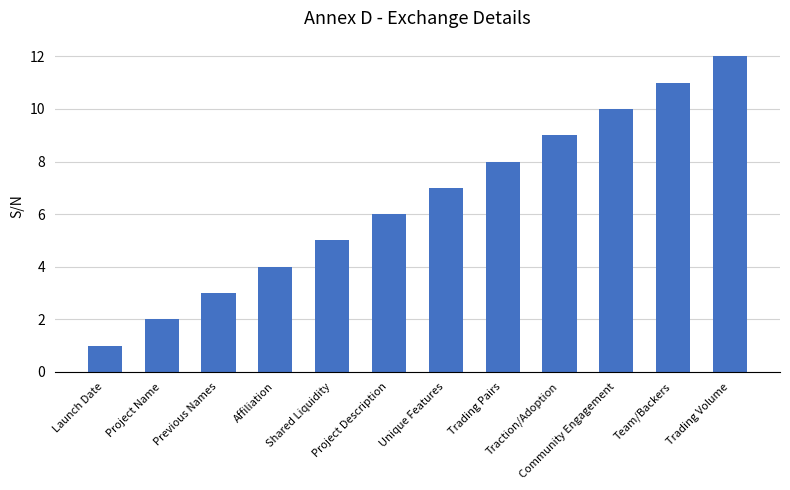

How many data points are less than 7?

6